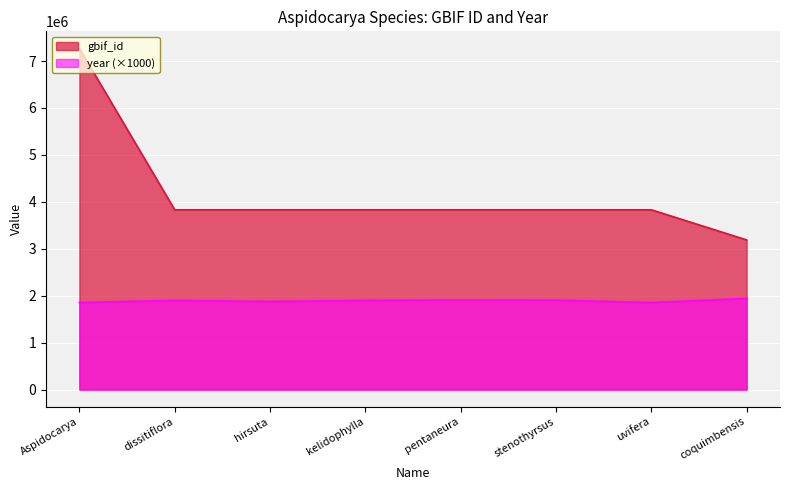

What is the highest value of the gbif_id series?

7268730